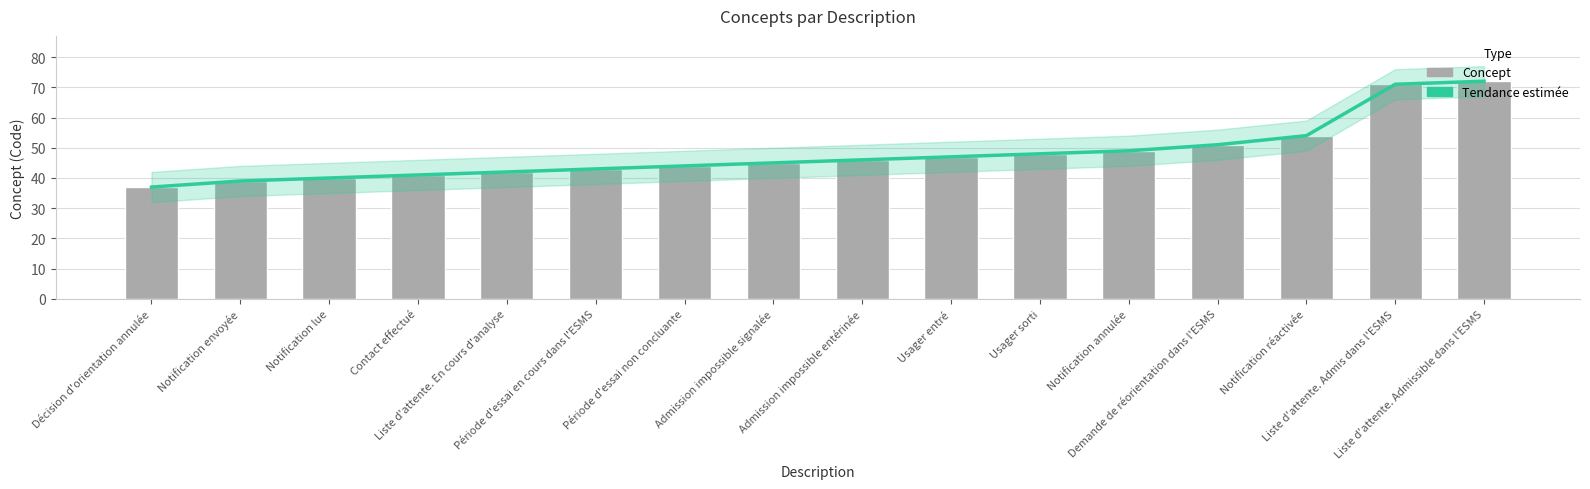

What is the value of the Tendance bar at the 16th from the left?

72